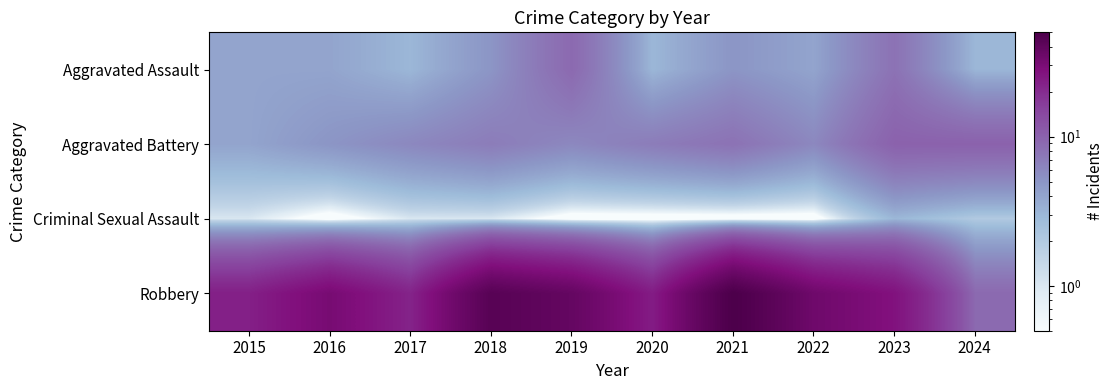

What is the total value across all series at 2019?

53.1